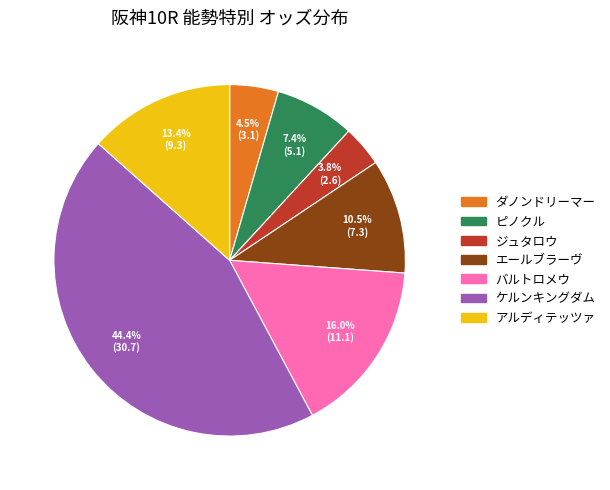

Which has a higher value, エールブラーヴ or ケルンキングダム?

ケルンキングダム